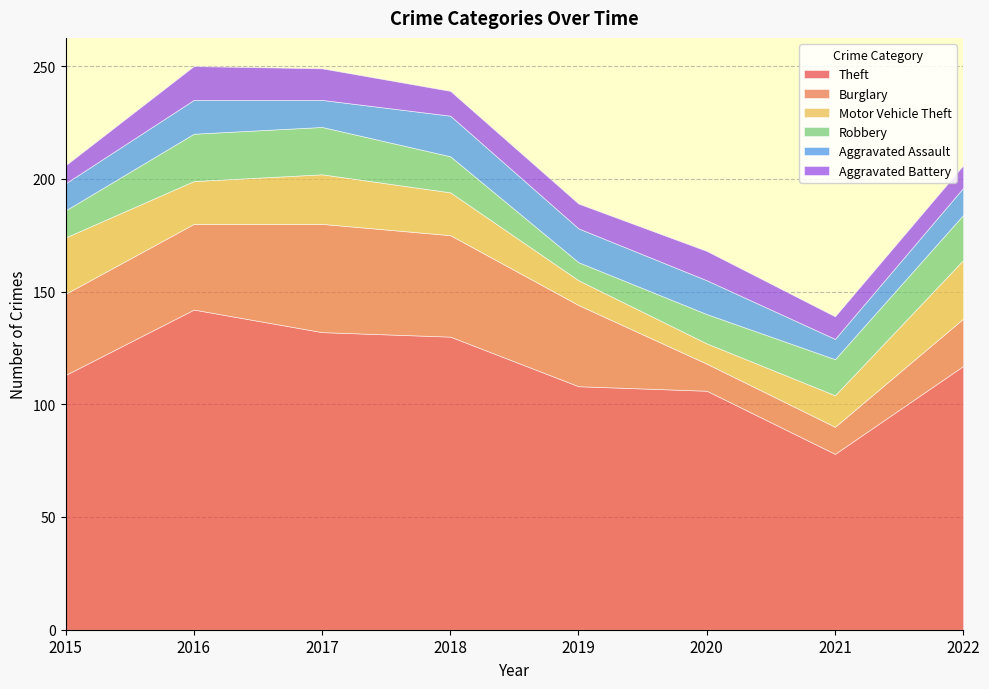

The Burglary series shows 11 at 2022. True or false?

False